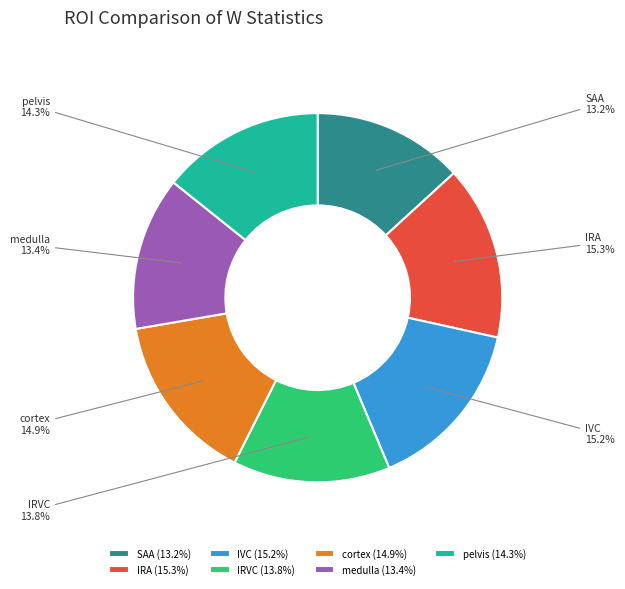

To the nearest percent, what portion does IVC represent?

15%